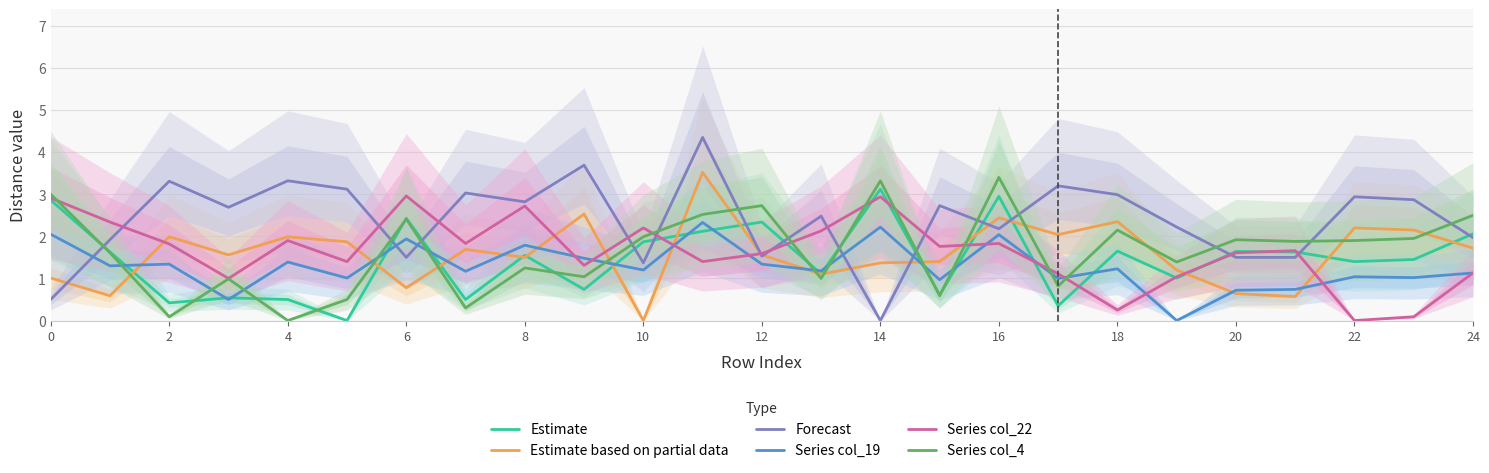

The Estimate based on partial data series shows 1.0 at 8. True or false?

False